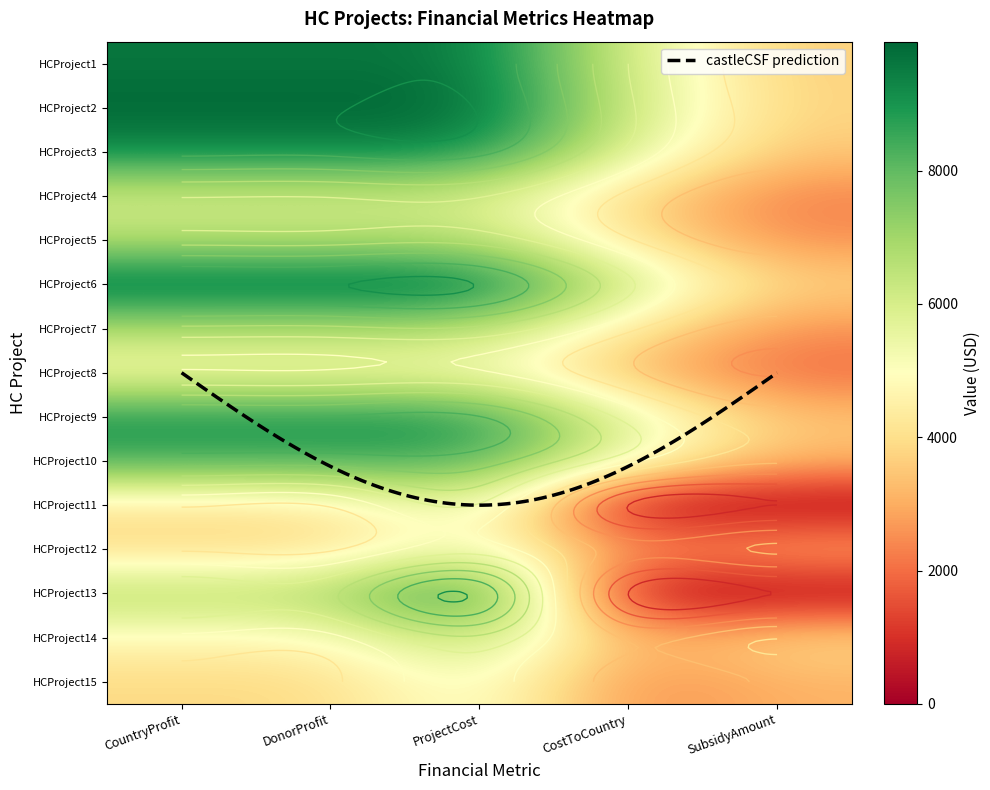

What is the sum of all HCProject1 values?

38500